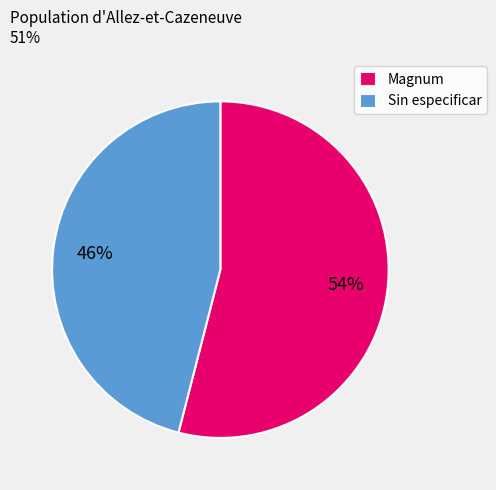

Which category has the biggest portion of the pie?

Magnum